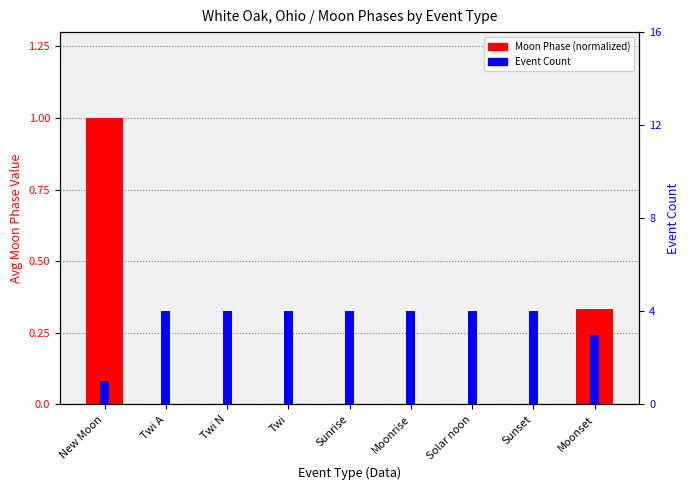

What is the greatest value displayed?

4.0